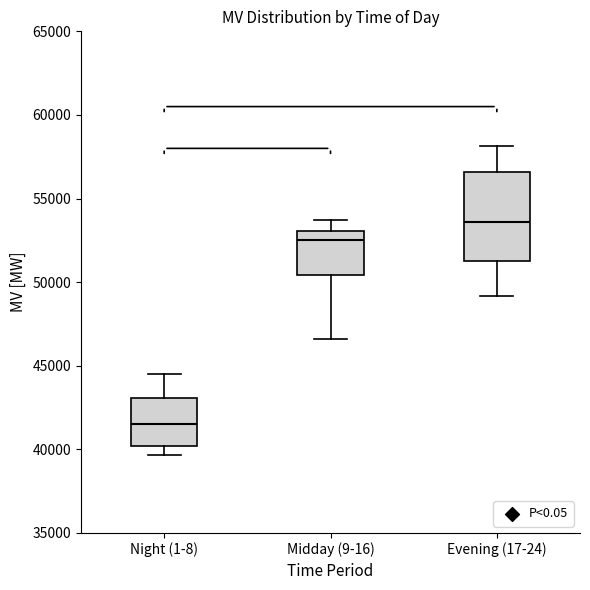

Reading left to right, transcribe this box plot: for each box, give where its median line is, the range the box spans, and where its two whiskers end, as read against the y-axis. The values are not printed on the chart, so give them approximately, as read against the axis.

Night (1-8): median 41500, box 40000 to 43000, whiskers 39500 to 44500
Midday (9-16): median 52500, box 50500 to 53000, whiskers 46500 to 53500
Evening (17-24): median 53500, box 51500 to 56500, whiskers 49000 to 58000